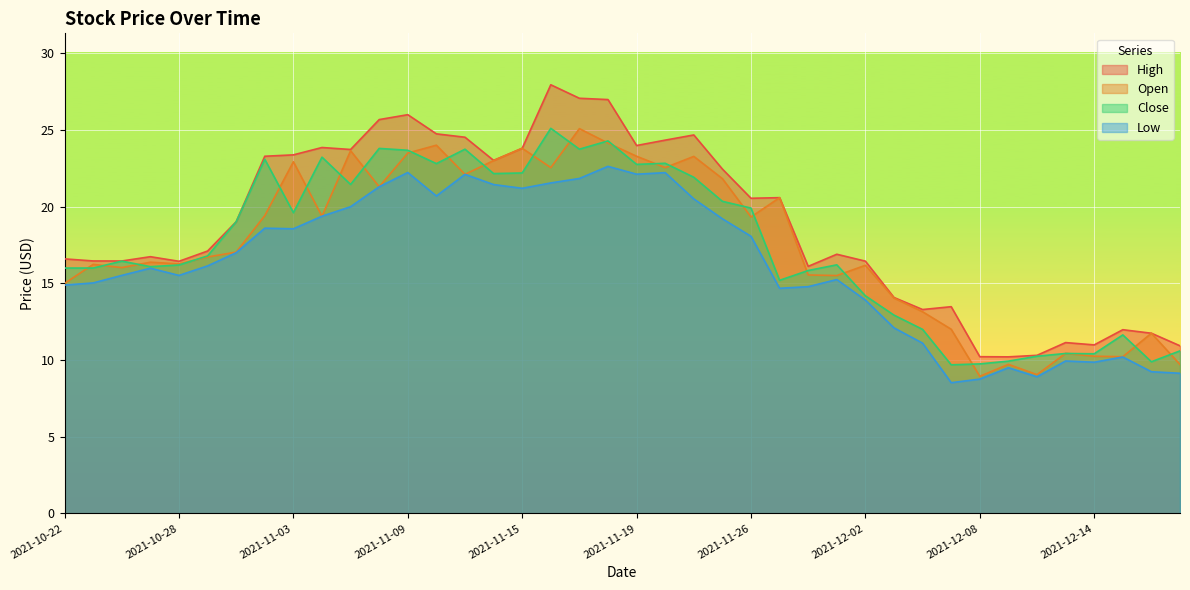

What are all the series names shown in the legend?

High, Open, Close, Low